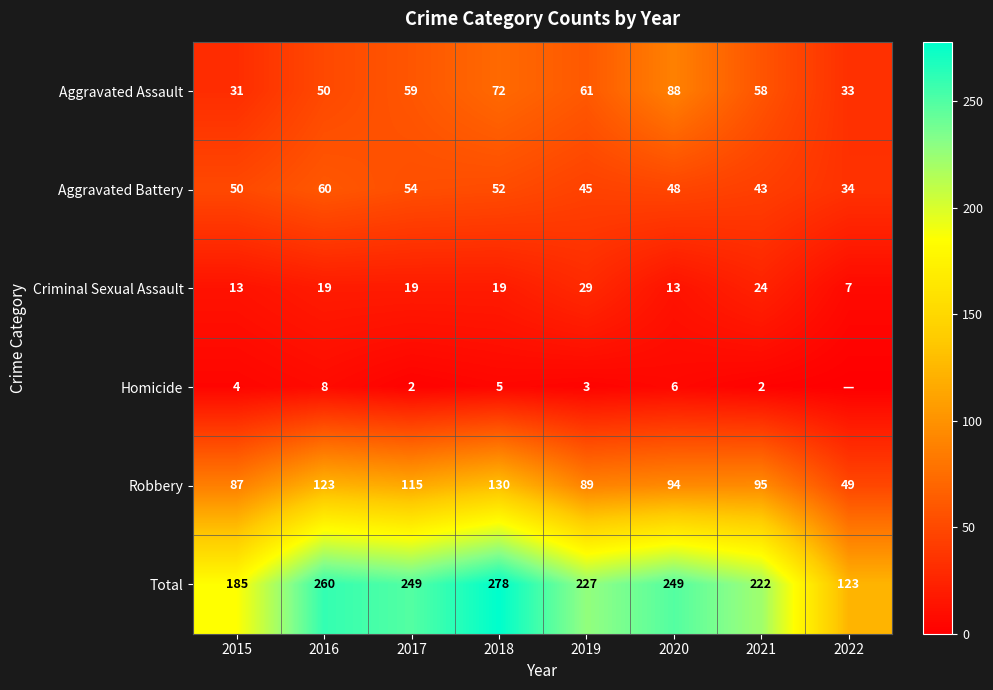

Where is Total nearest to the value 200?

2015